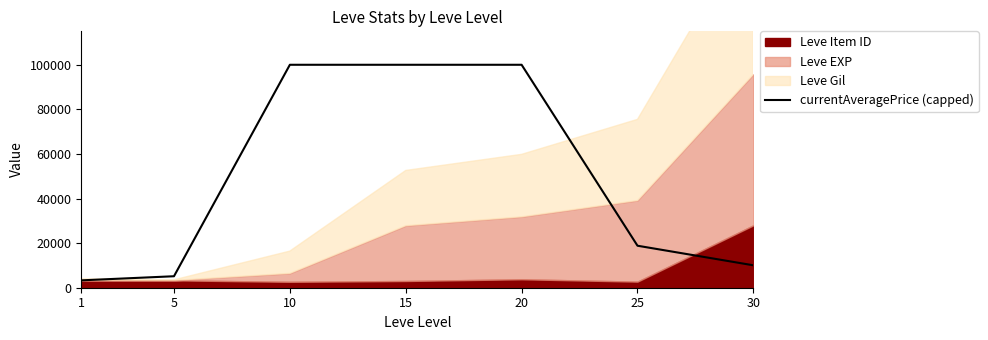

What is the minimum value shown in the chart?

3307